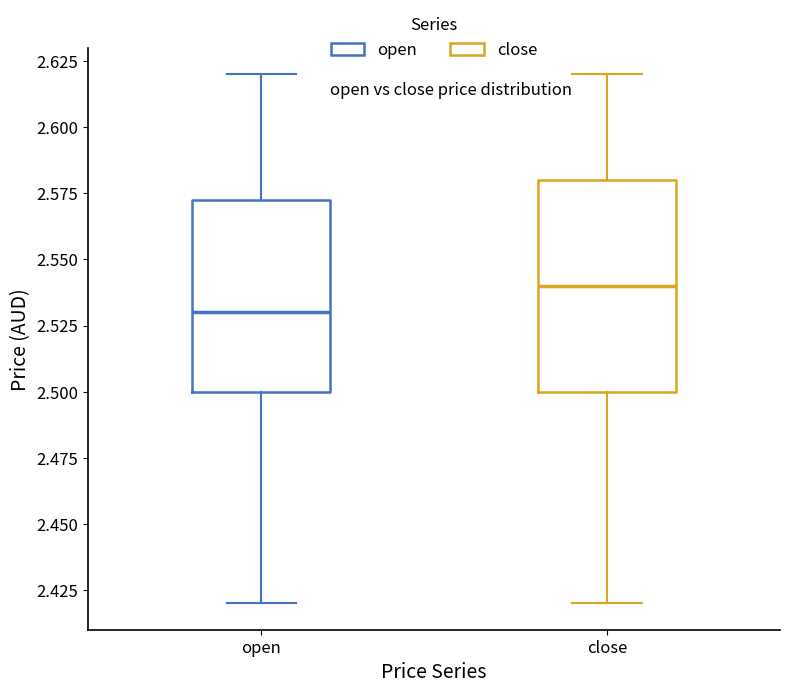

Comparing the boxes themselves (not the whiskers), which one is the tallest?

close